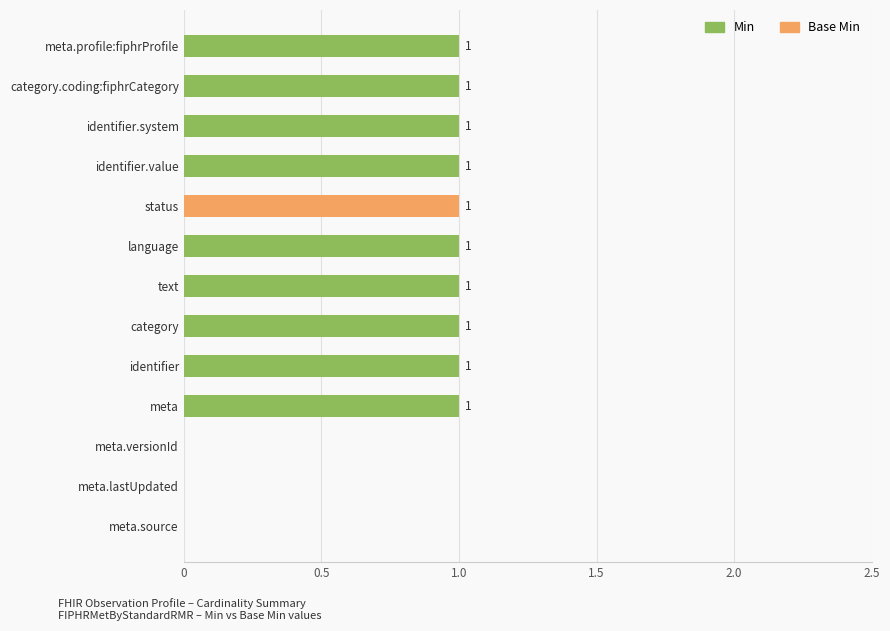

Which series has the largest total across all categories?

Min